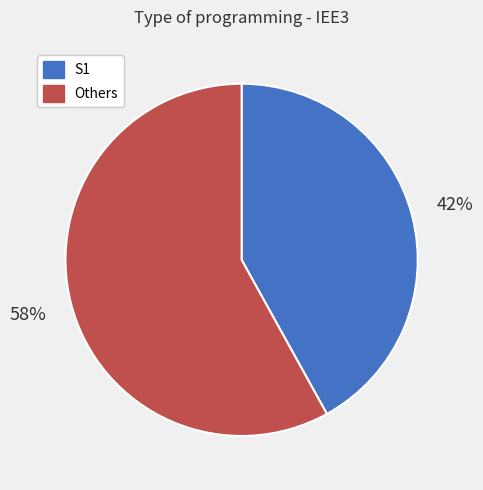

Which category has the smallest portion of the pie?

S1